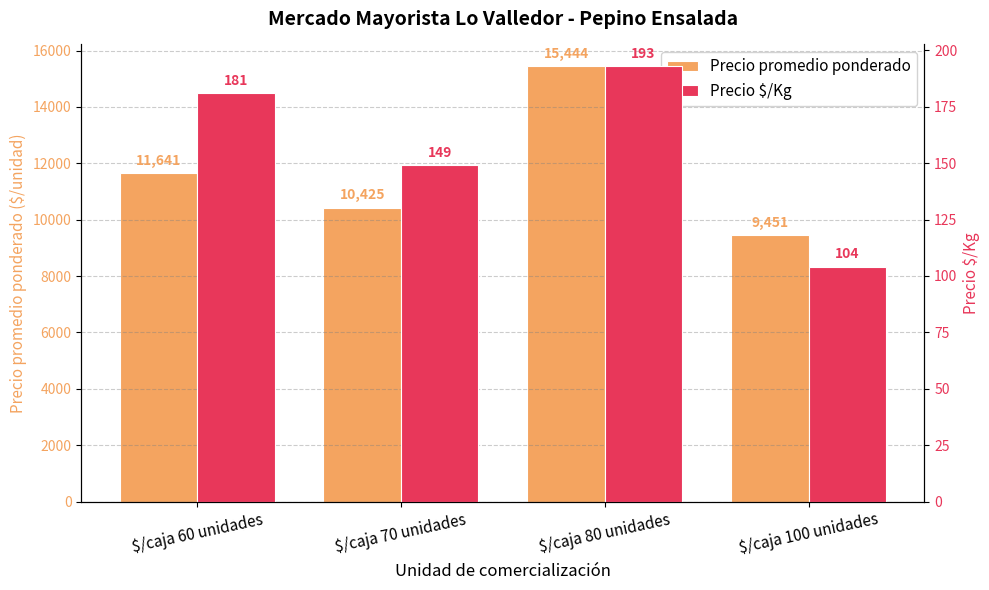

Count the Precio $/Kg values in the range 149 to 193.

3